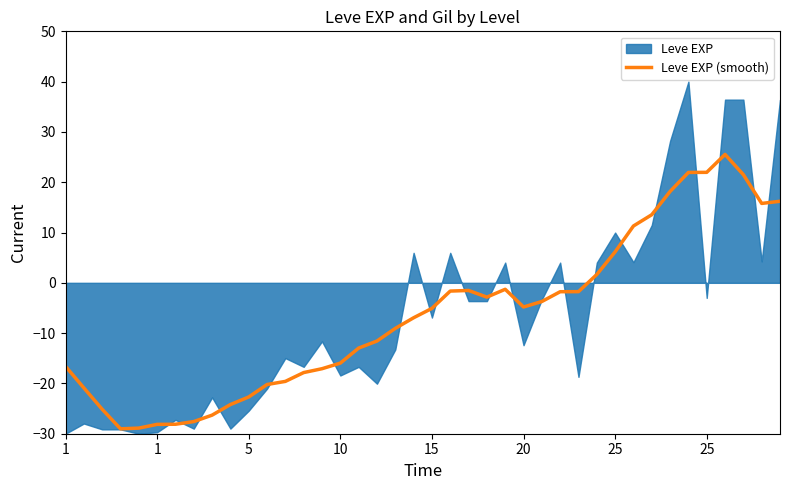

How many data points are less than -5?

21